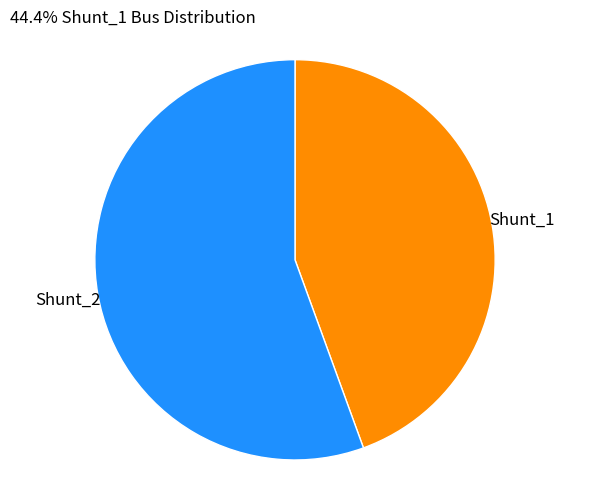

Between Shunt_1 and Shunt_2, which is larger?

Shunt_2